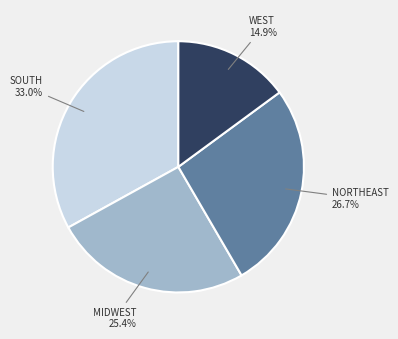

Does any single category account for the majority?

No